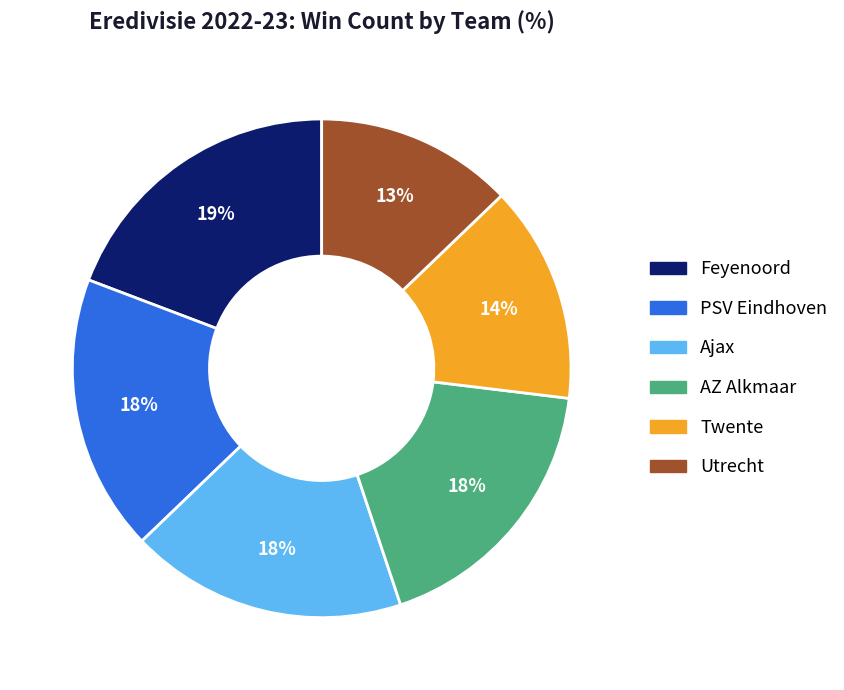

Is there a majority slice in this chart?

No